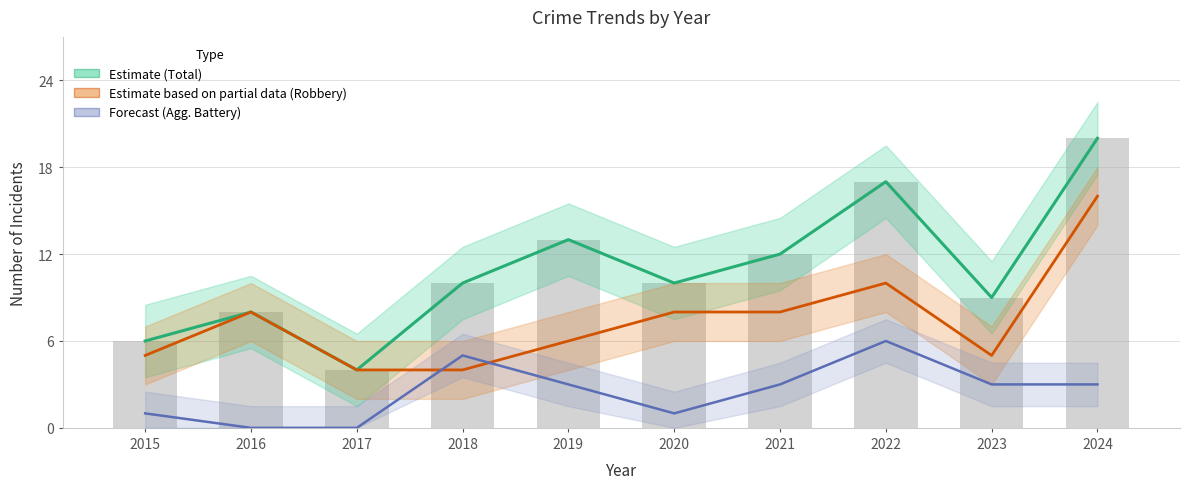

At which category is the sum across all series the highest?

2024